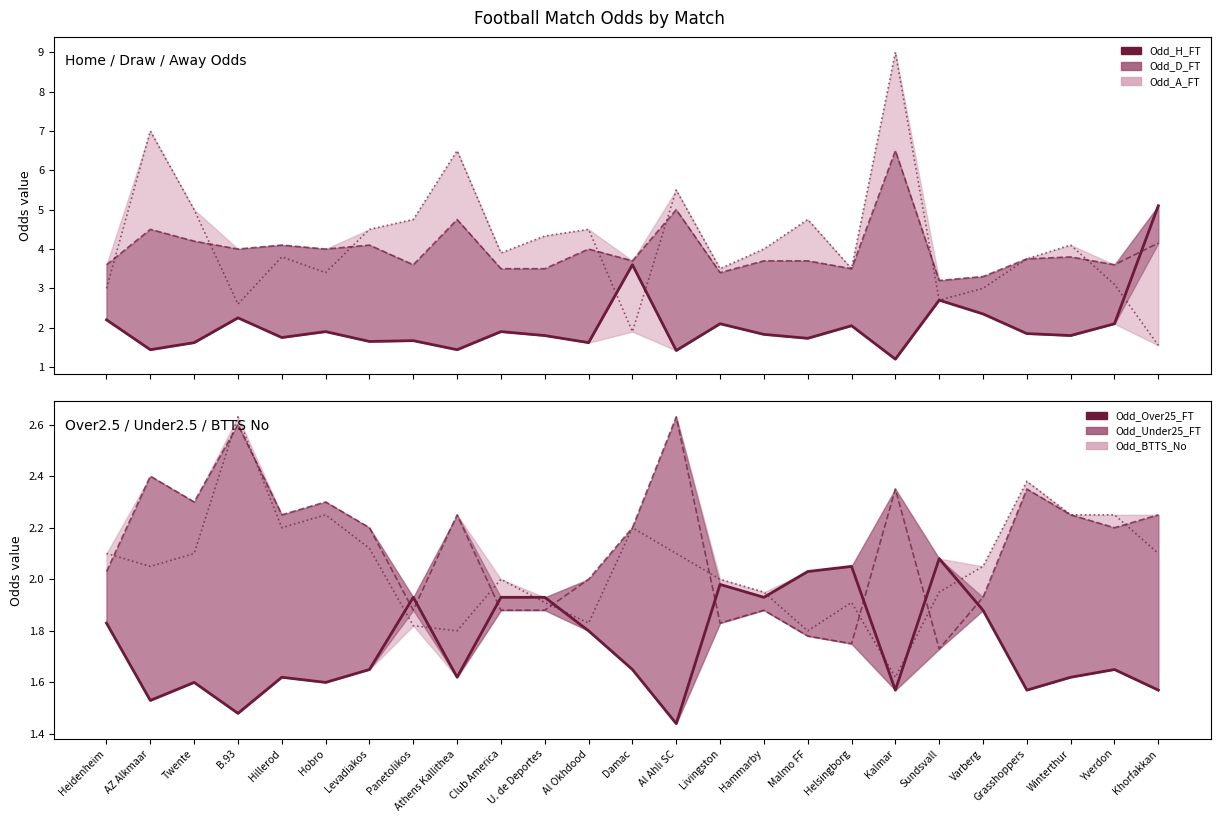

Which category has the highest value in the Odd_BTTS_No series?

B.93